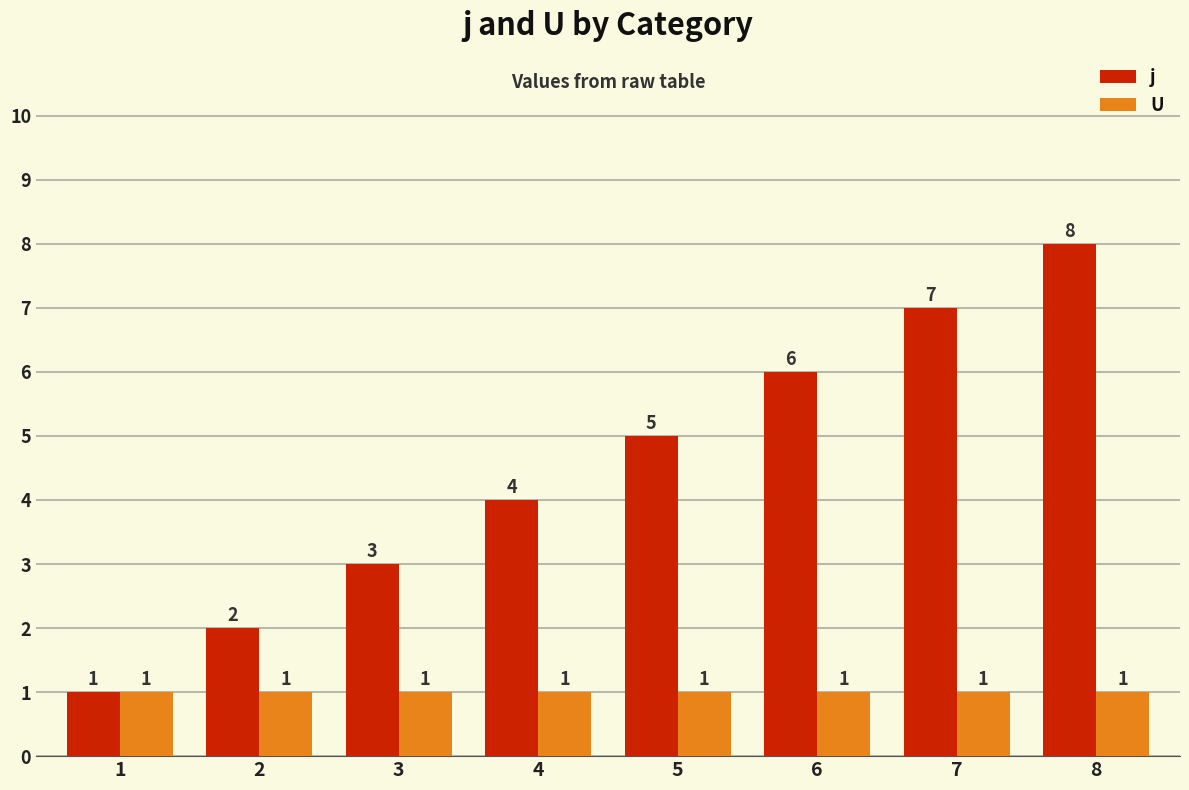

The value of j at 1 is 2. True or false?

False